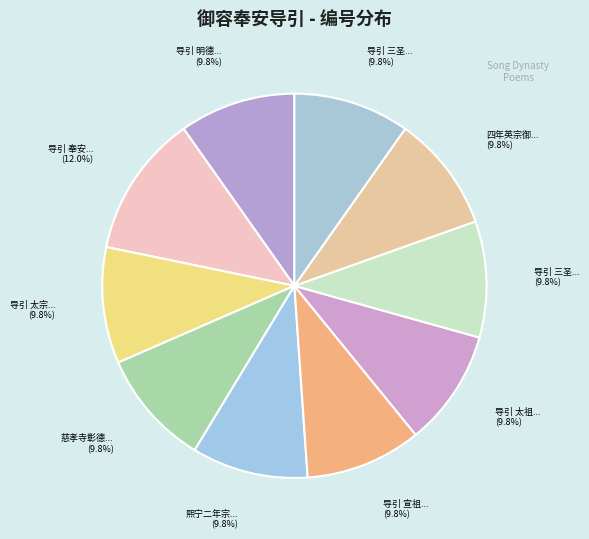

Does any single category account for the majority?

No